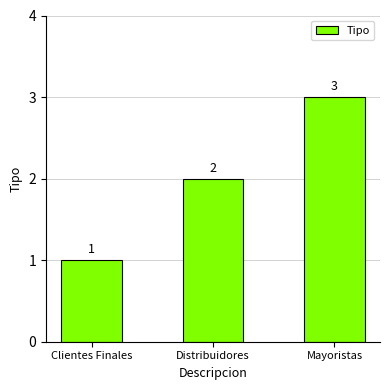

What is the change in value from Clientes Finales to Distribuidores?

+1